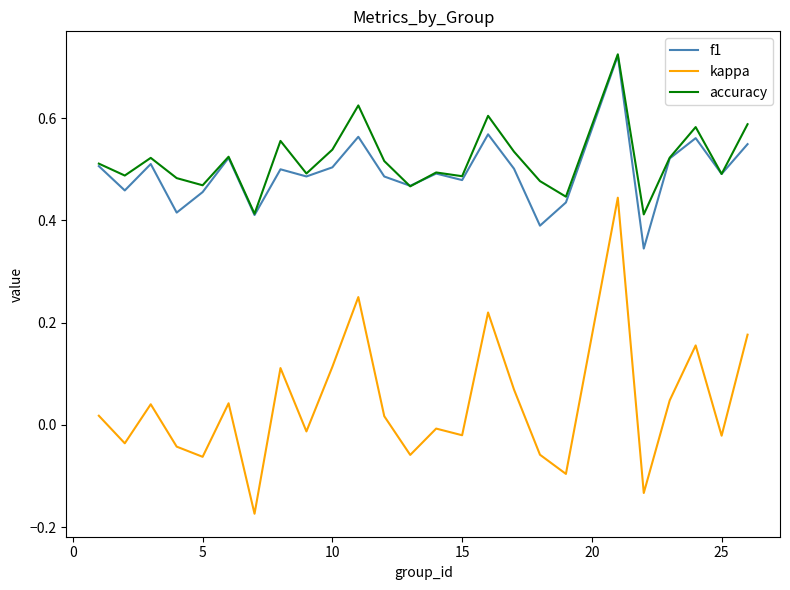

True or false: accuracy has more than 2 points higher than both neighbors.

True